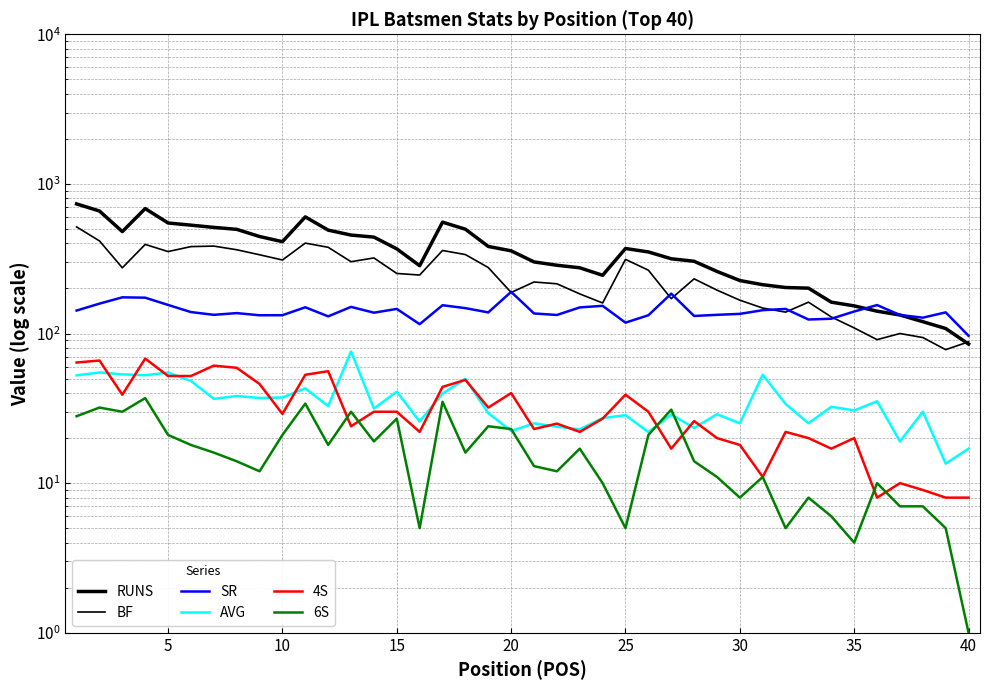

How many data points in SR are above 138?

21